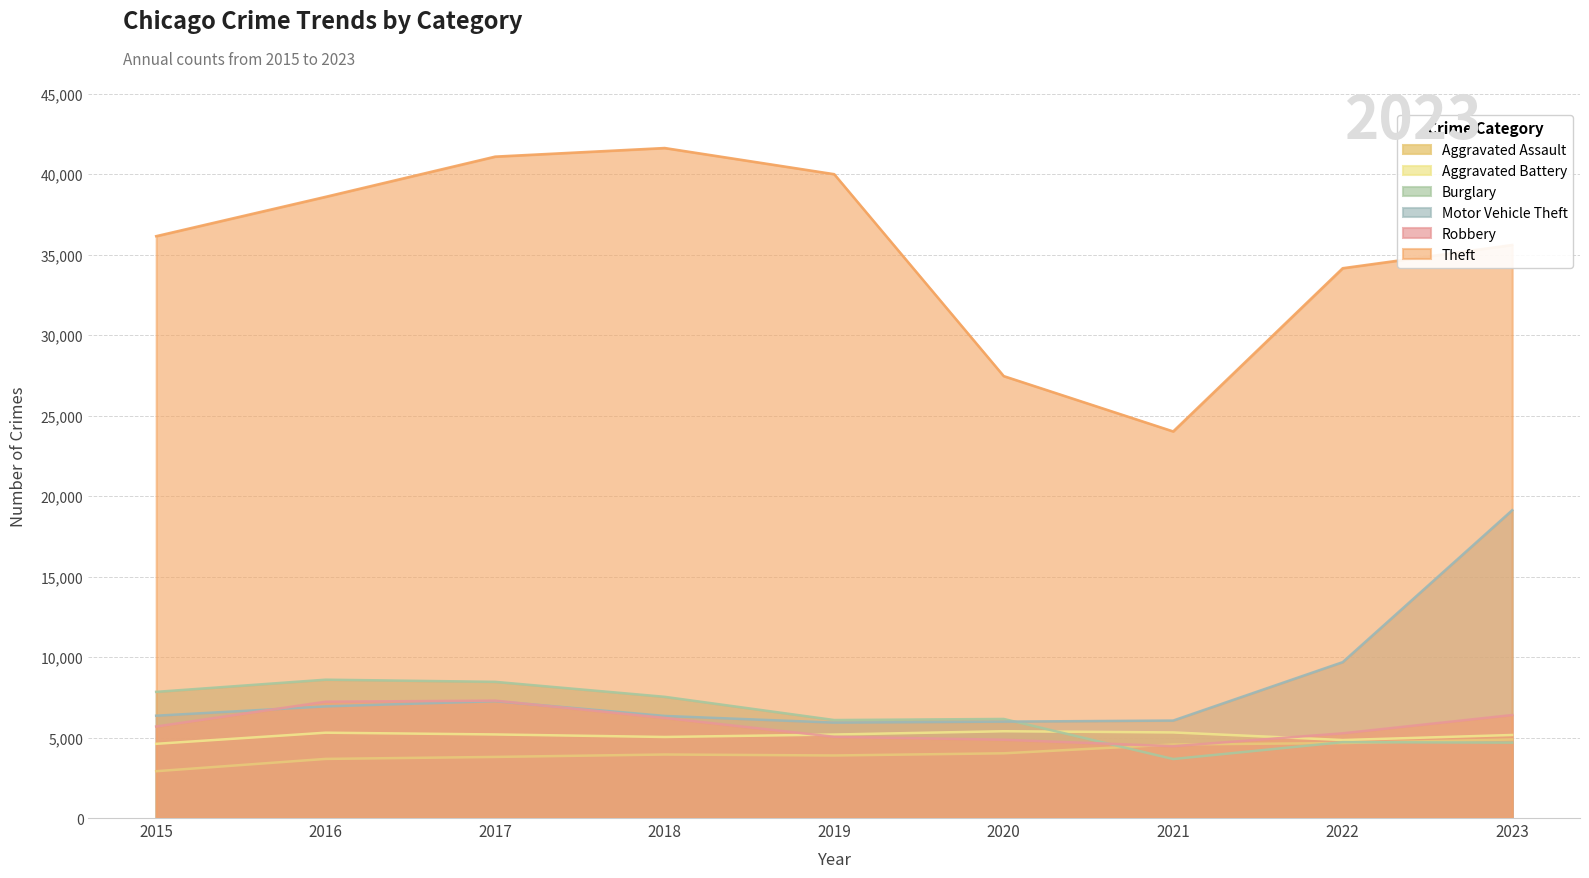

Which category has the highest value across all series?

2018